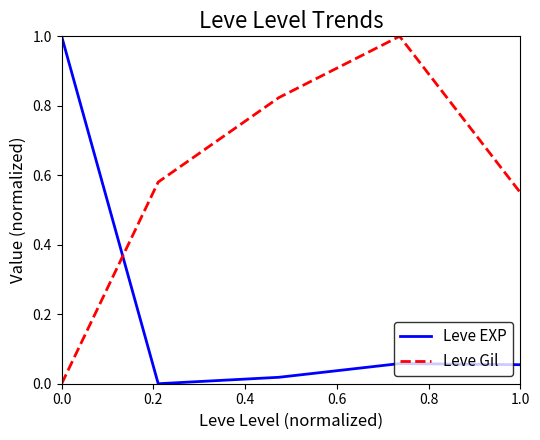

Which series has the largest total across all categories?

Leve Gil